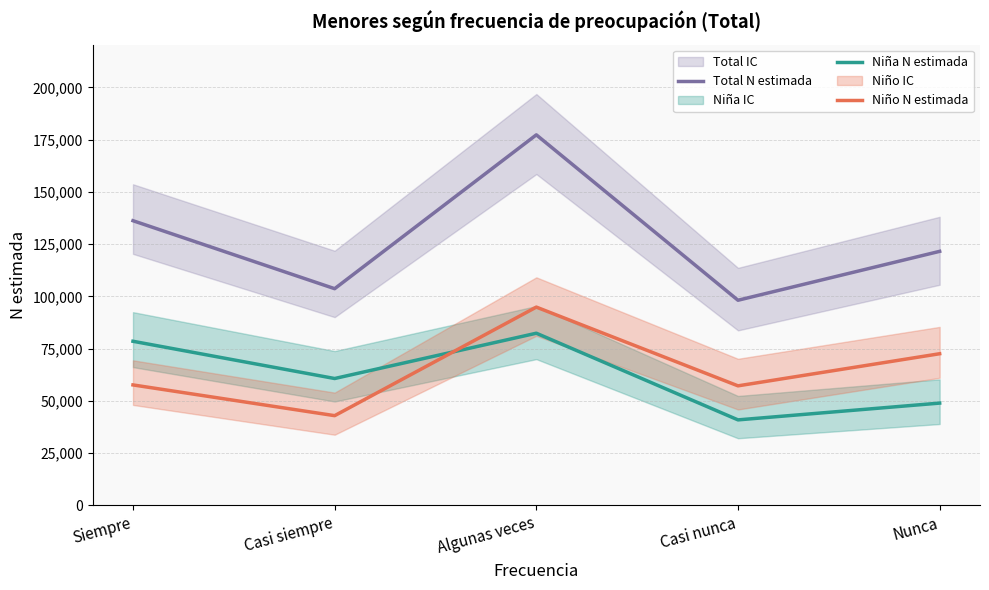

Reading left to right, list all the values displayed in this chart.

Total N estimada: 136239	103716	177316	98187	121582
Niña N estimada: 78562	60743	82413	40952	48983
Niño N estimada: 57677	42973	94903	57235	72599